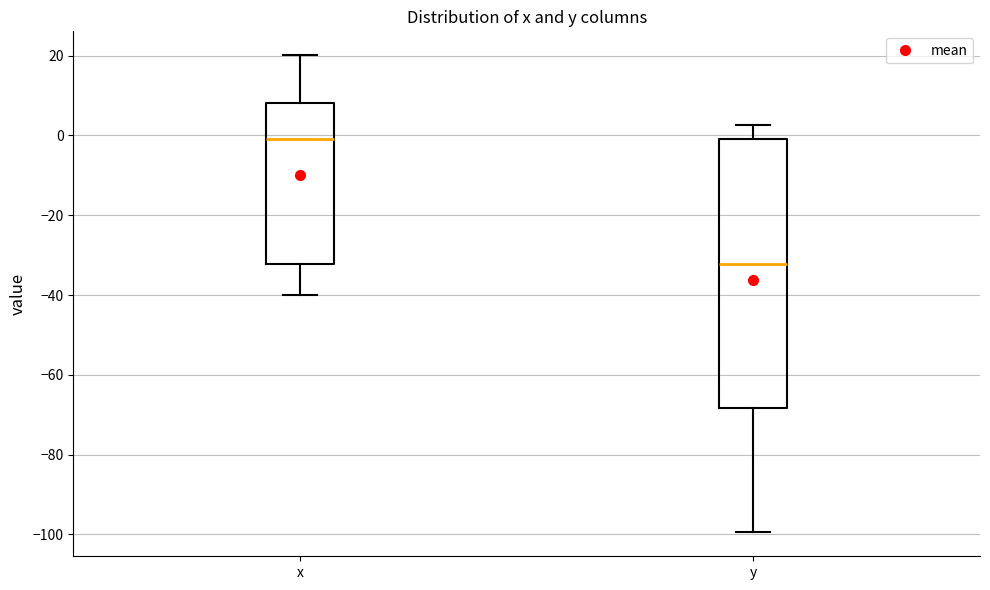

Which box has the lowest median line?

y